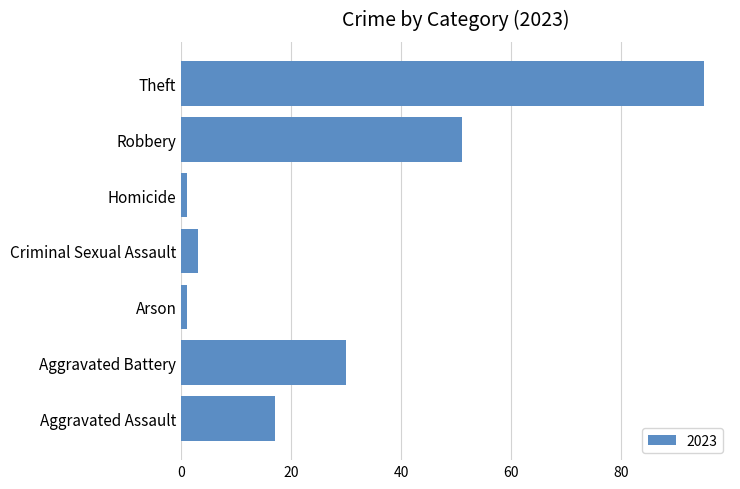

Approximately how many times larger is the value at Arson compared to Aggravated Assault?

0.1